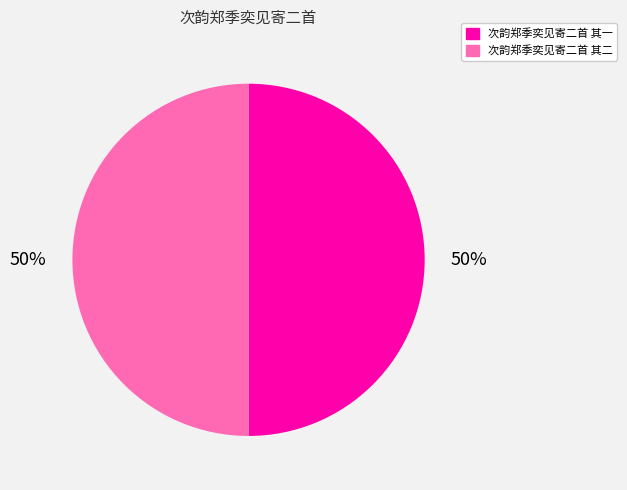

To the nearest percent, what portion does 次韵郑季奕见寄二首 其二 represent?

50%